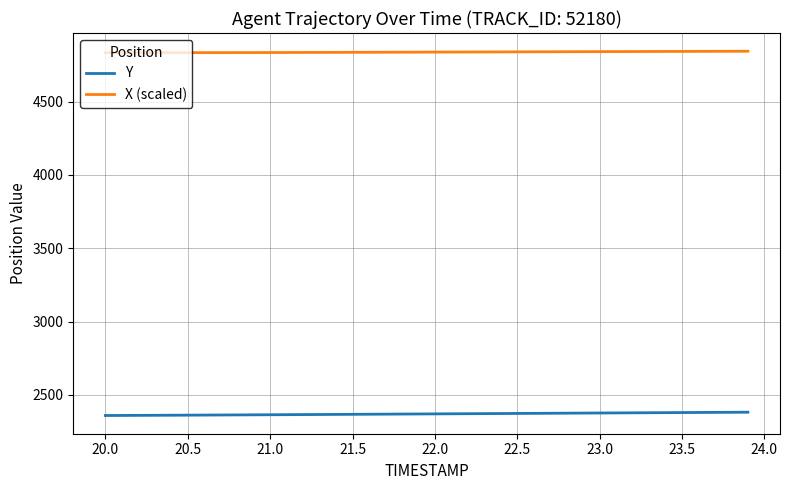

What is the maximum value for X (scaled)?

4843.4